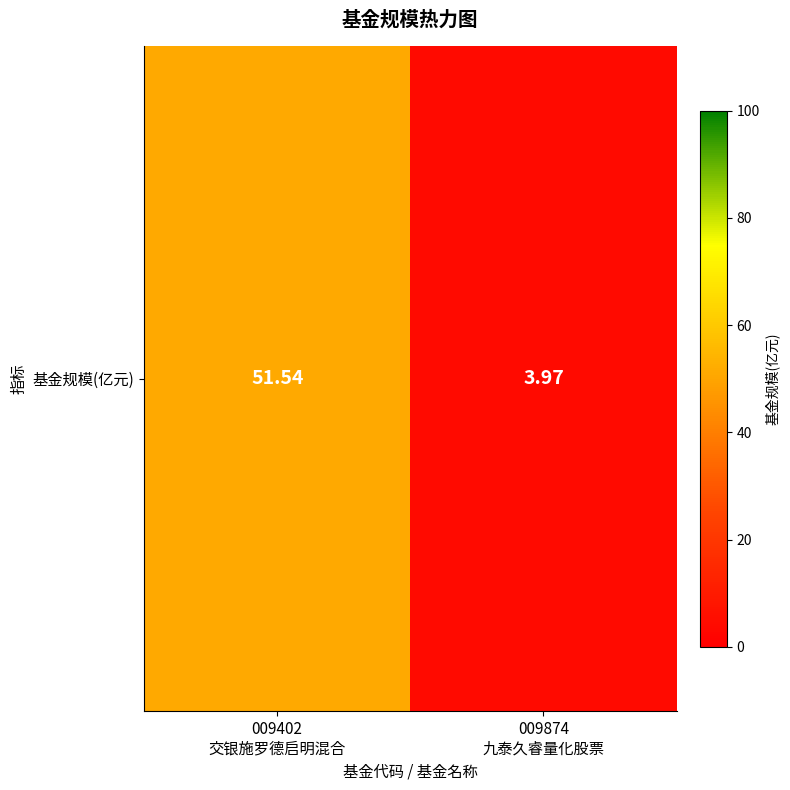

Rank the categories by value from highest to lowest.

009402
交银施罗德启明混合, 009874
九泰久睿量化股票